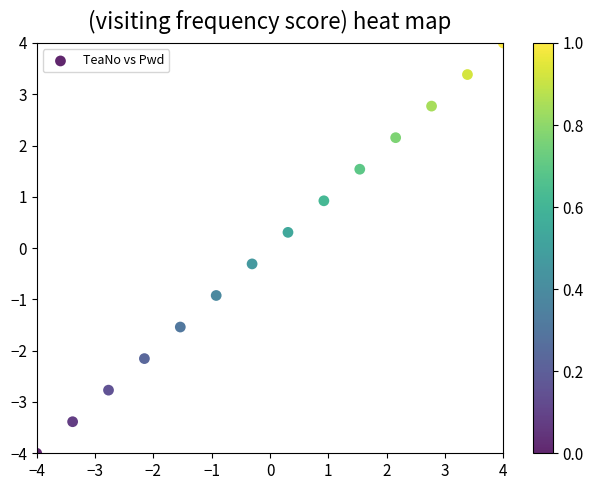

What is the range of Y values (max minus min)?

8.0